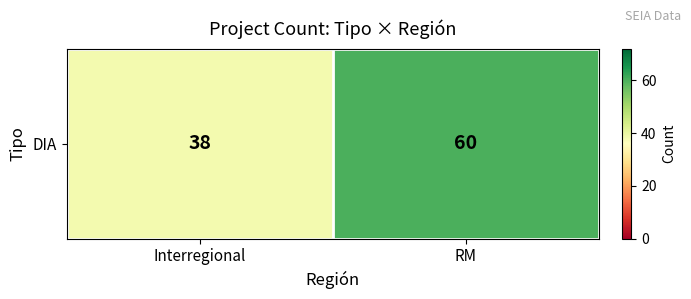

The chart shows a value of 29 at RM. True or false?

False